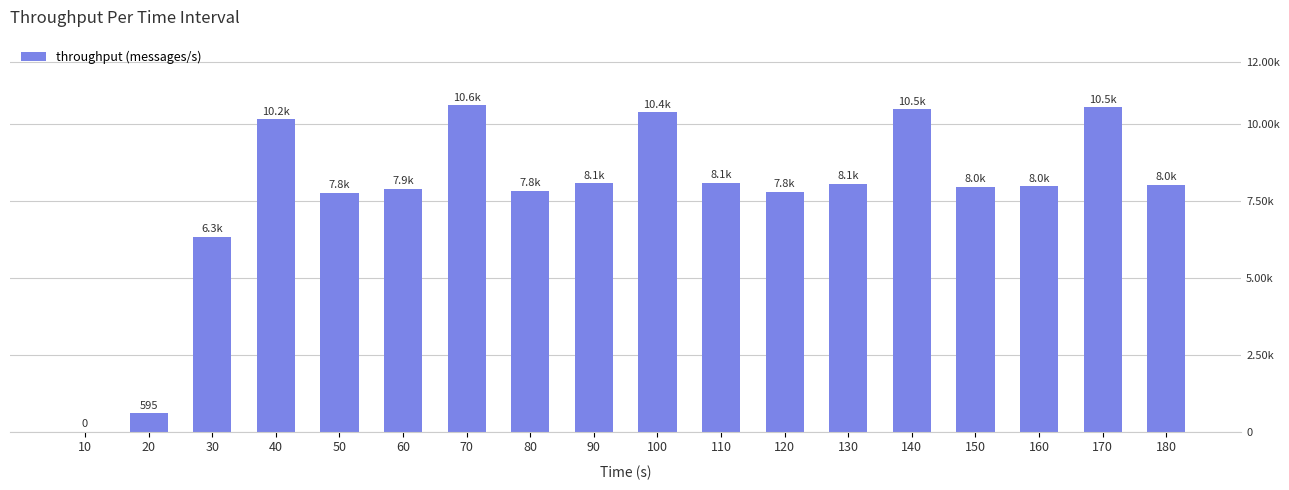

Is it true that the value at 80 is 3202?

False